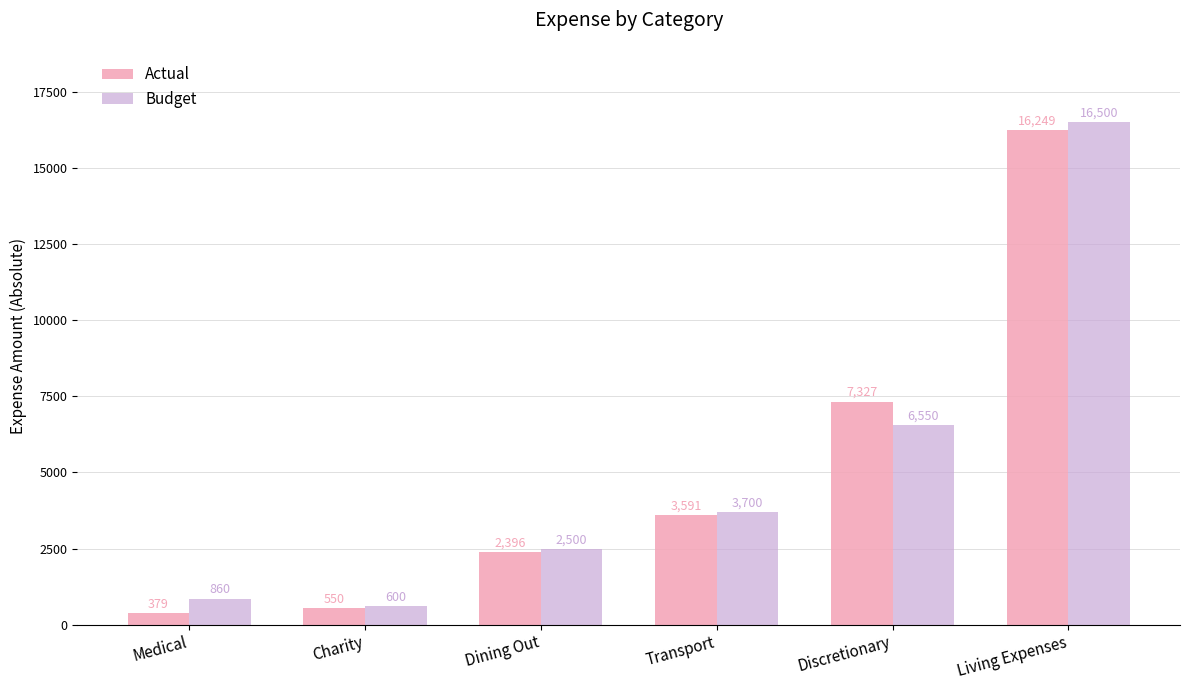

Which series has the widest spread of values?

Budget